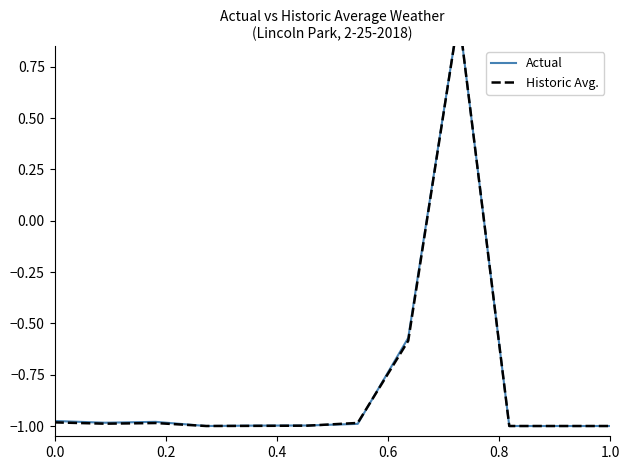

Which series has the largest range (max minus min)?

Actual